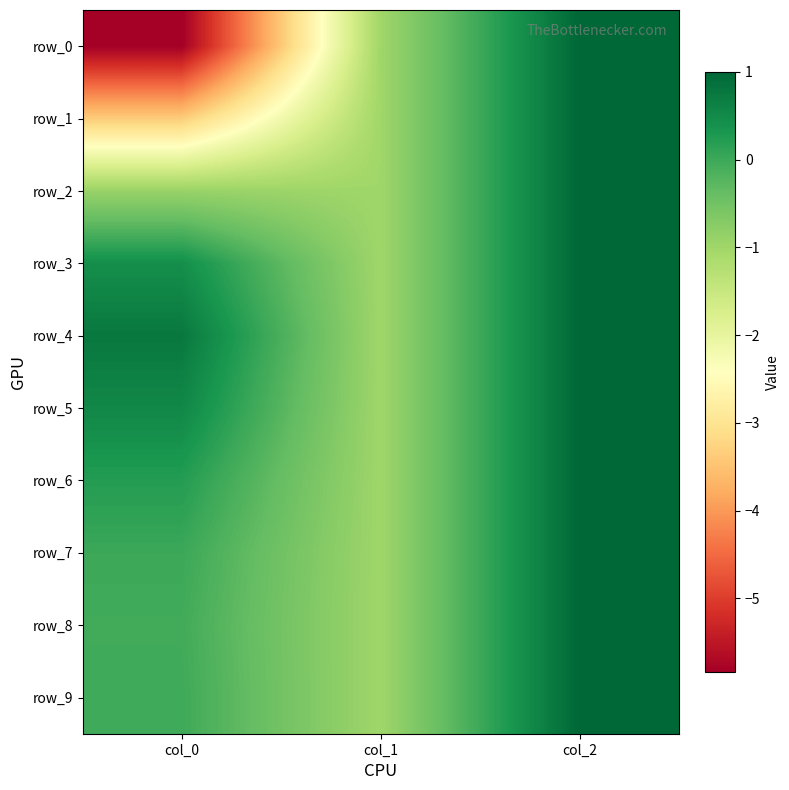

Which series has the largest total across all categories?

row_4